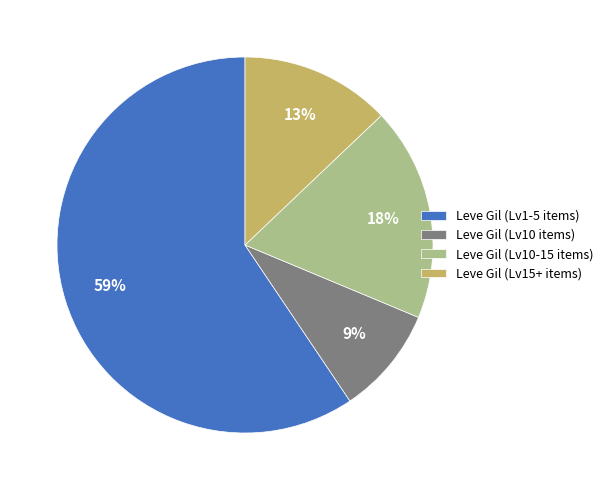

Does any single category account for the majority?

Yes